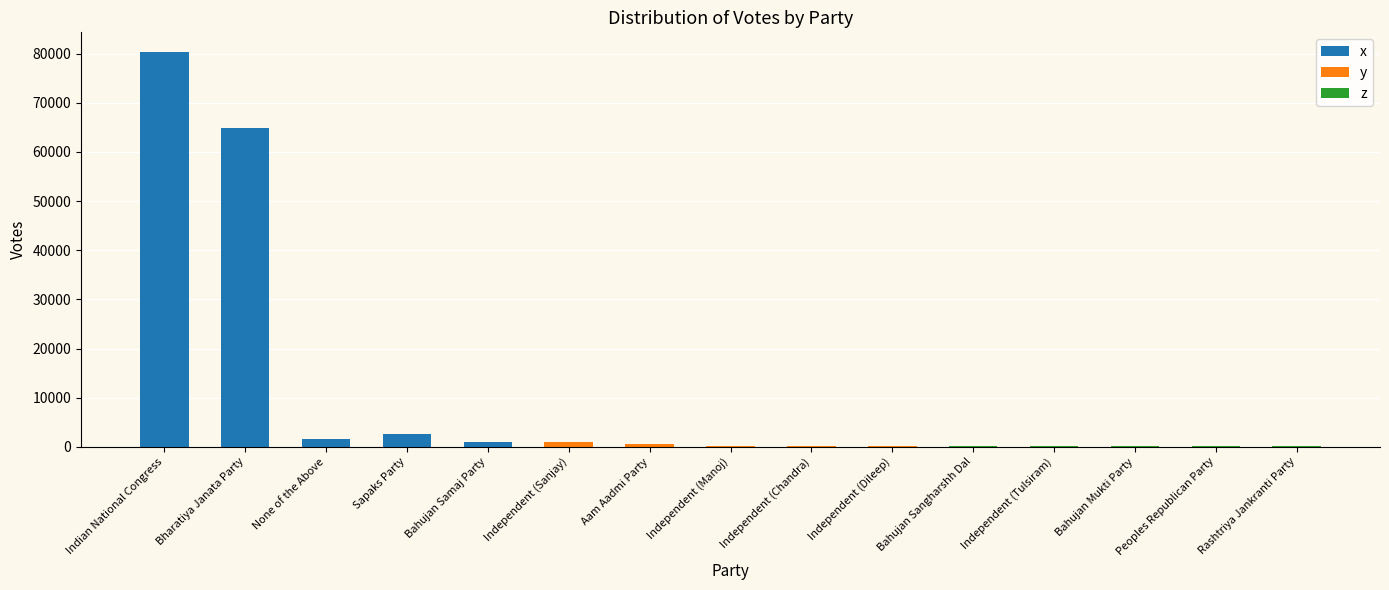

True or false: x has a value of 714 at None of the Above.

False